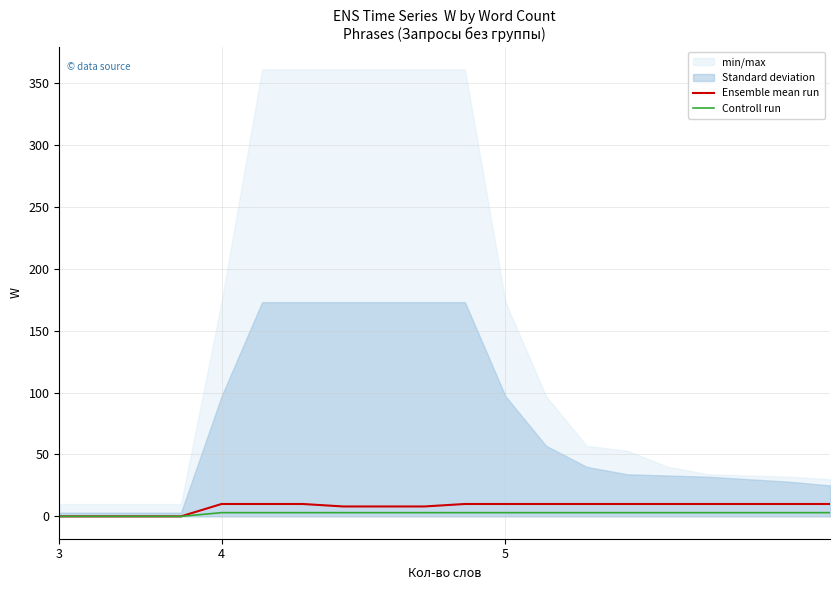

What is the label of the 19th point from the right?

4